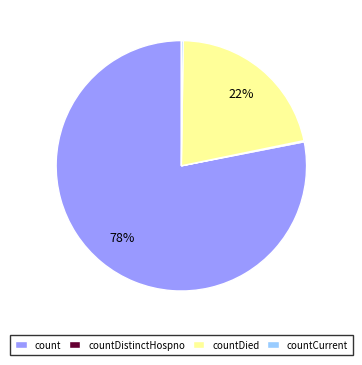

What is the largest slice in the pie chart?

count